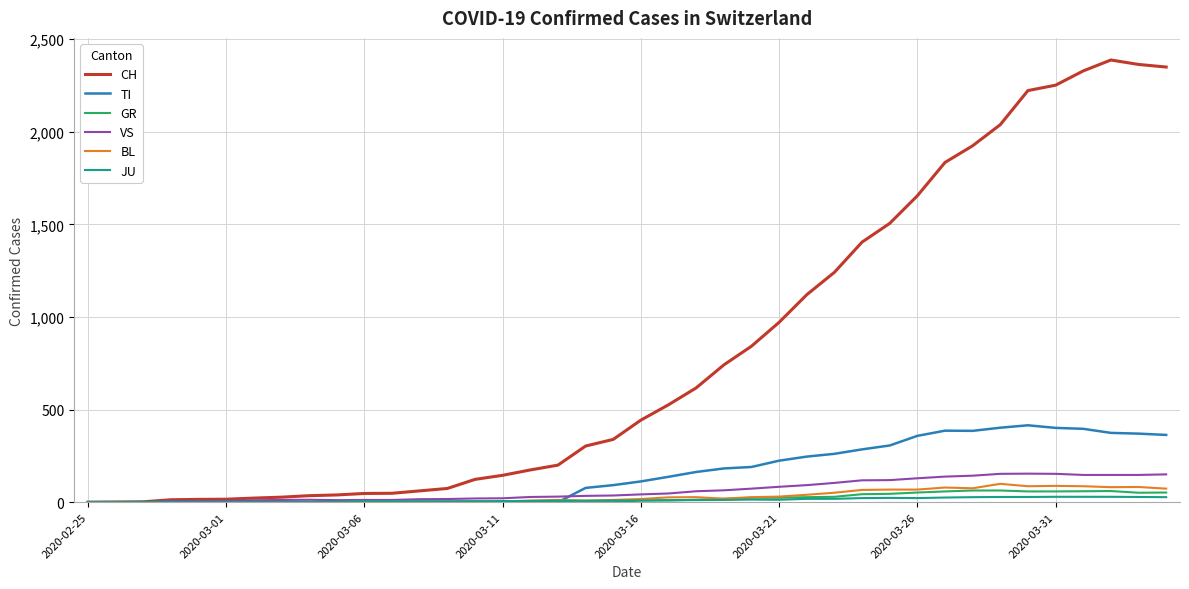

What are all the series names shown in the legend?

CH, TI, GR, VS, BL, JU